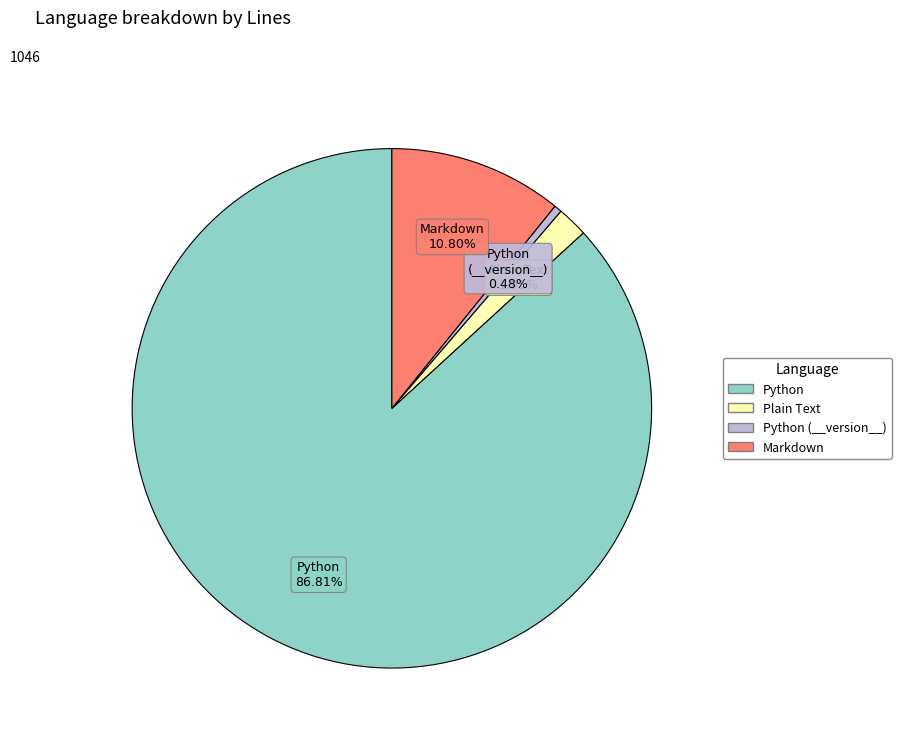

Is there a majority slice in this chart?

Yes